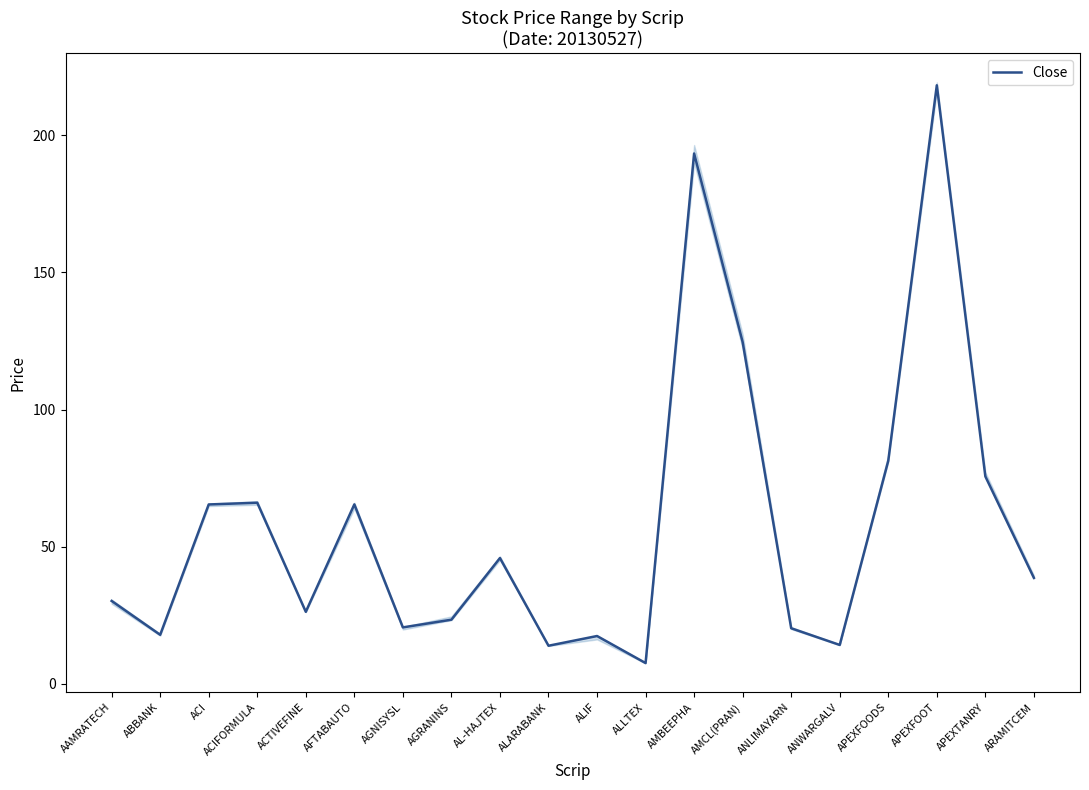

What is the change in value from AGRANINS to ANWARGALV?

-9.2